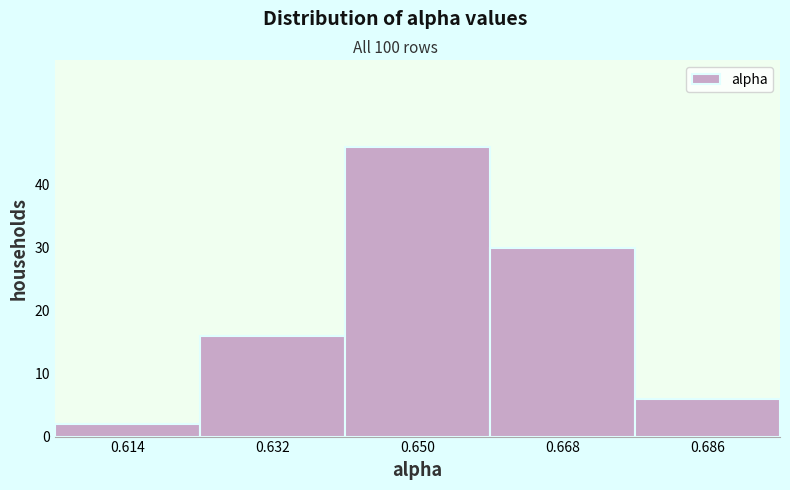

Reading left to right, transcribe this chart: for each bar, give the range it covers on the x-axis and its height. Neither the bar edges nor the heights are printed on the chart, so give them approximately, as read against the axes.

0.606 to 0.624: 2
0.624 to 0.642: 16
0.642 to 0.660: 46
0.660 to 0.678: 30
0.678 to 0.696: 6